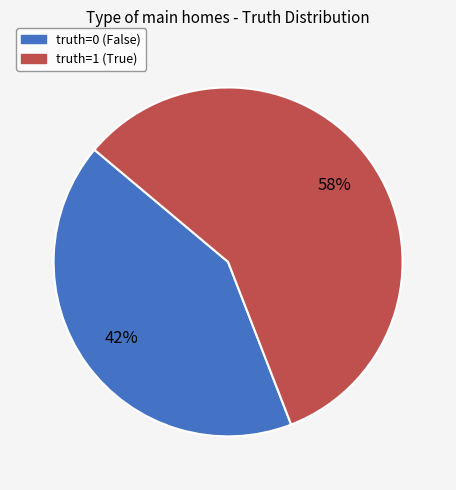

Is it true that truth=1 is 58% of the pie?

True